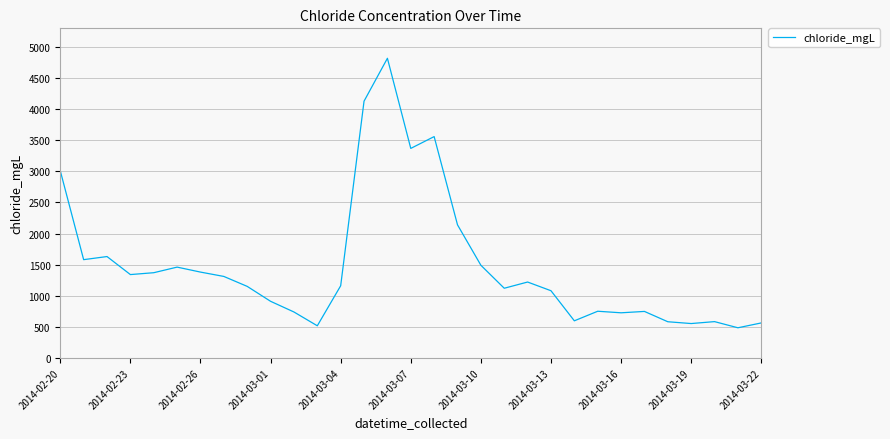

What is the difference between the maximum and minimum values?

4336